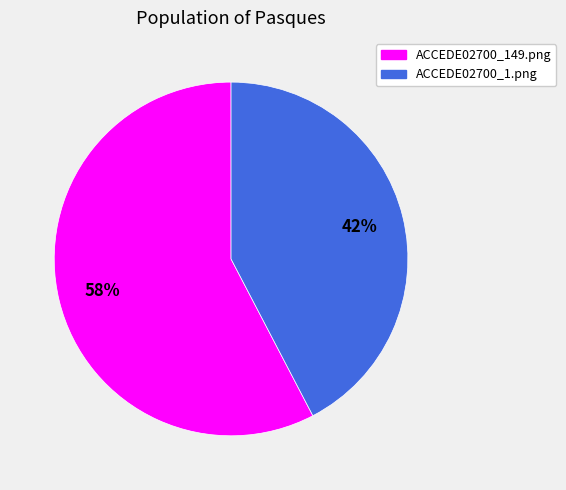

Combined, do ACCEDE02700_149.png and ACCEDE02700_1.png account for over 50%?

Yes